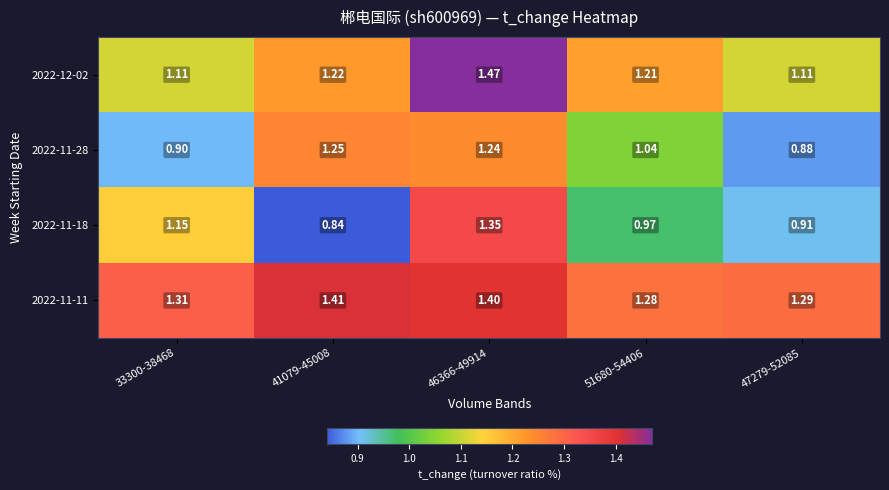

Is the value of 2022-11-11 at 33300-38468 greater than the value of 2022-11-28 at 46366-49914?

Yes